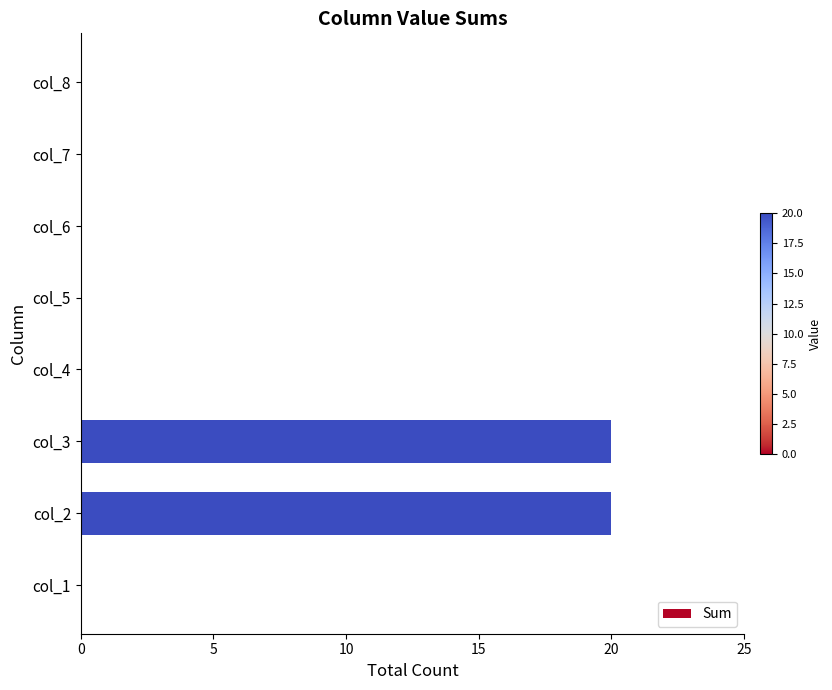

Between col_3 and col_8, which is larger?

col_3